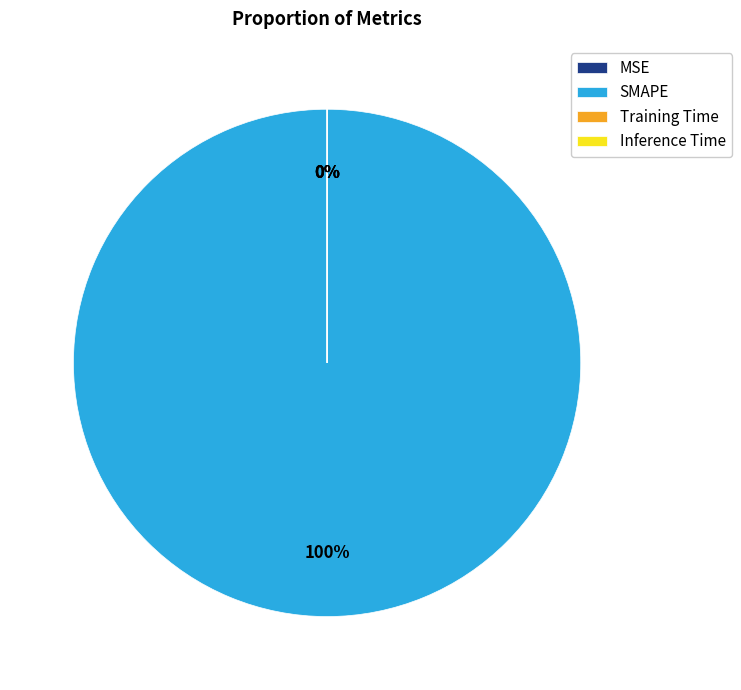

Rank the categories by value from lowest to highest.

MSE, Inference Time, Training Time, SMAPE